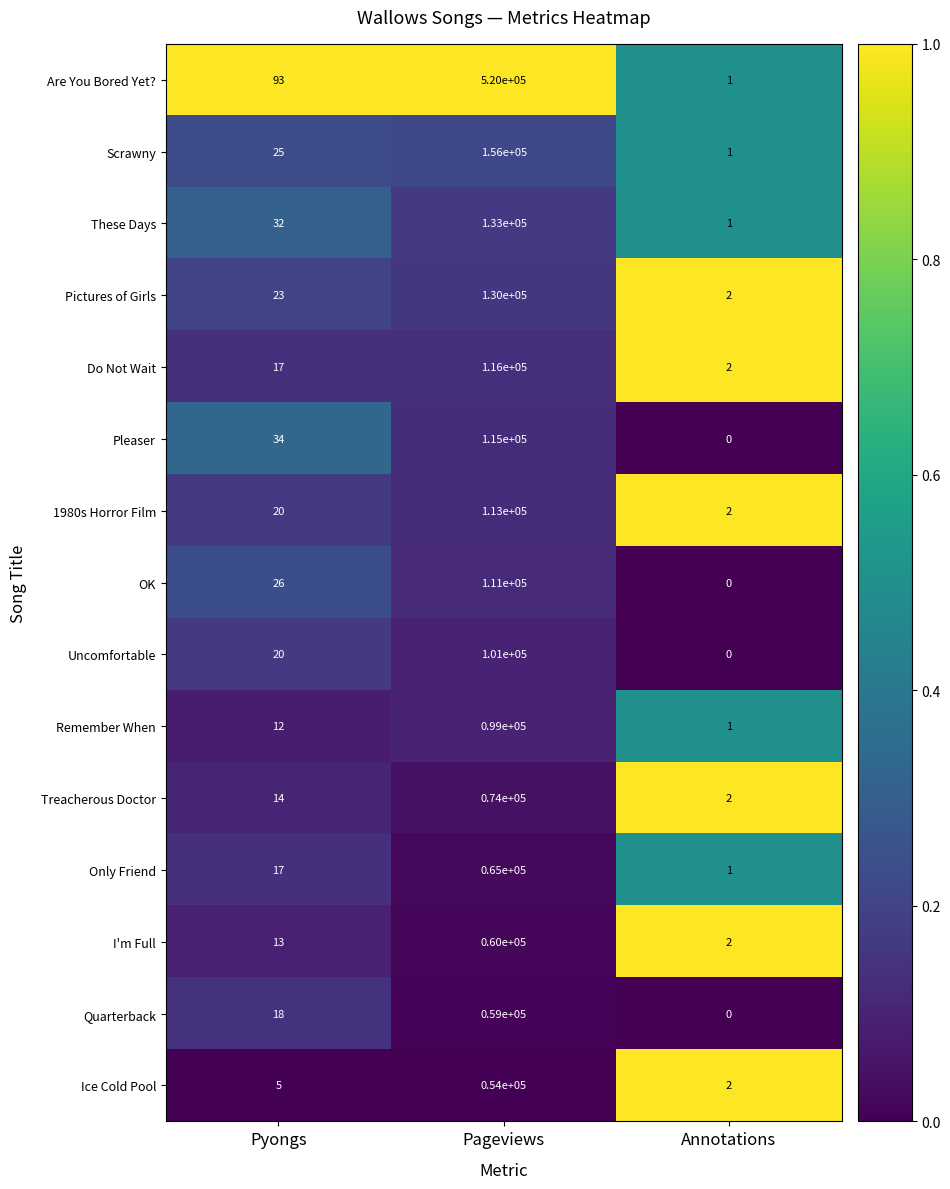

At Pageviews, list the series in order from smallest to largest.

Ice Cold Pool, Quarterback, I'm Full, Only Friend, Treacherous Doctor, Remember When, Uncomfortable, OK, 1980s Horror Film, Pleaser, Do Not Wait, Pictures of Girls, These Days, Scrawny, Are You Bored Yet?